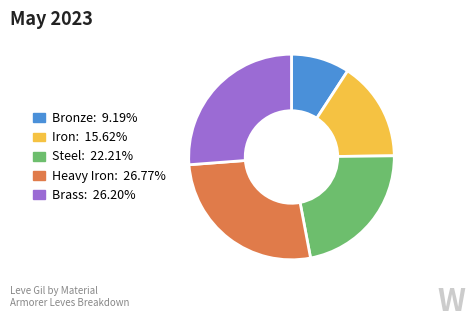

Between Heavy Iron and Bronze, which is larger?

Heavy Iron